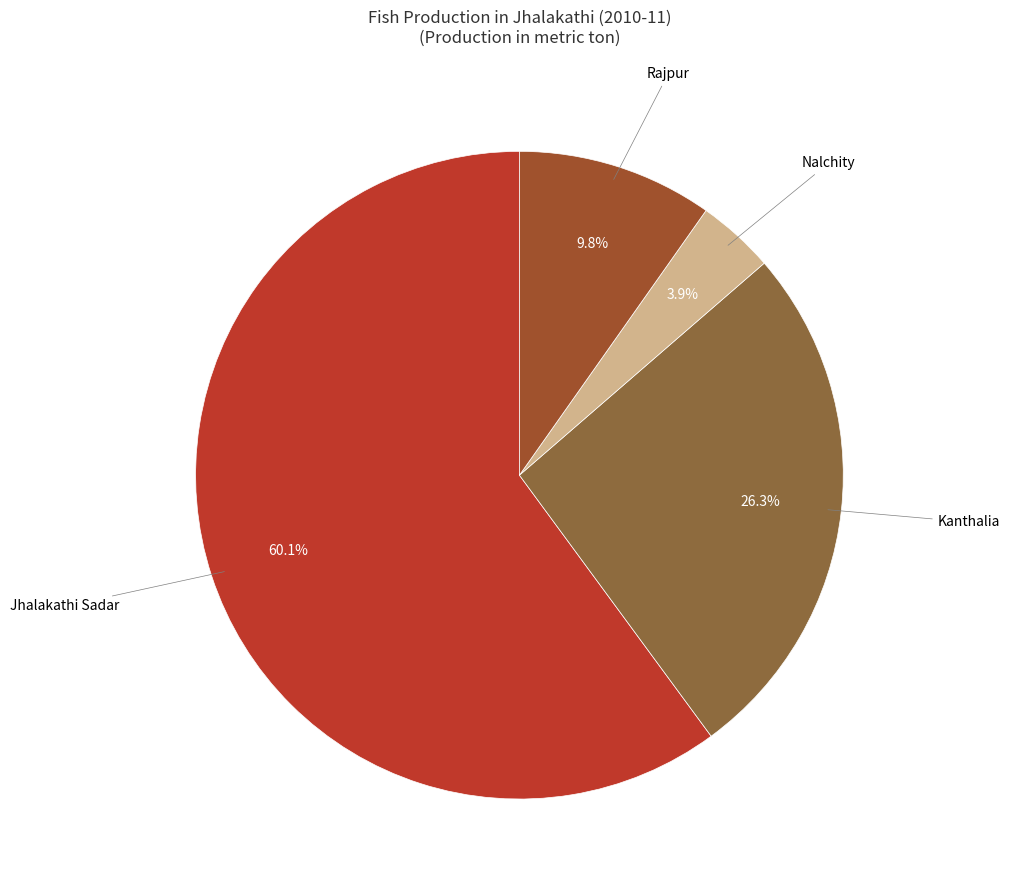

How many segments does this pie chart have?

4